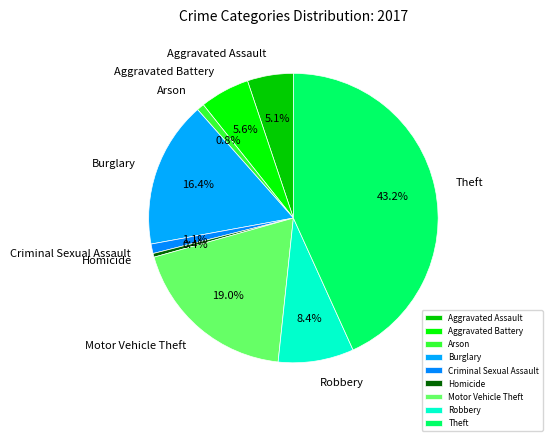

Count the number of slices in the pie.

9